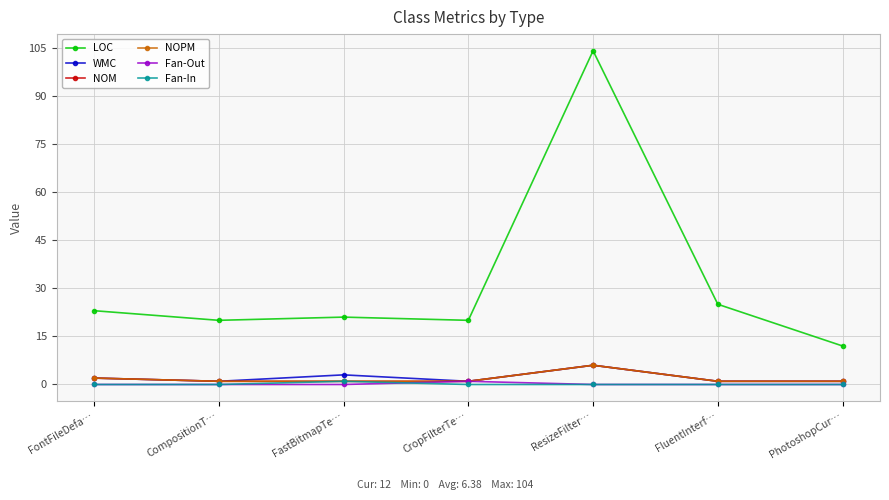

Does the chart have visible grid lines?

Yes